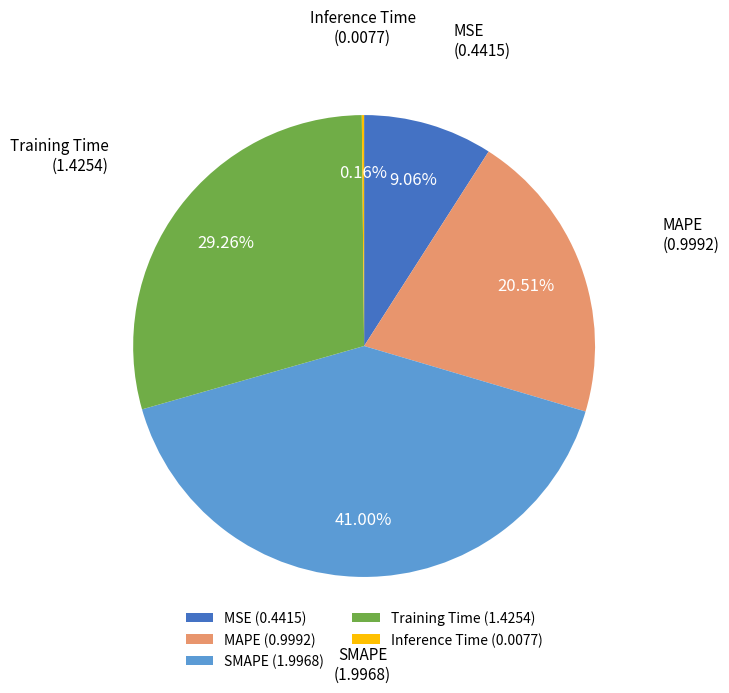

Does MAPE represent more than half of the total?

No